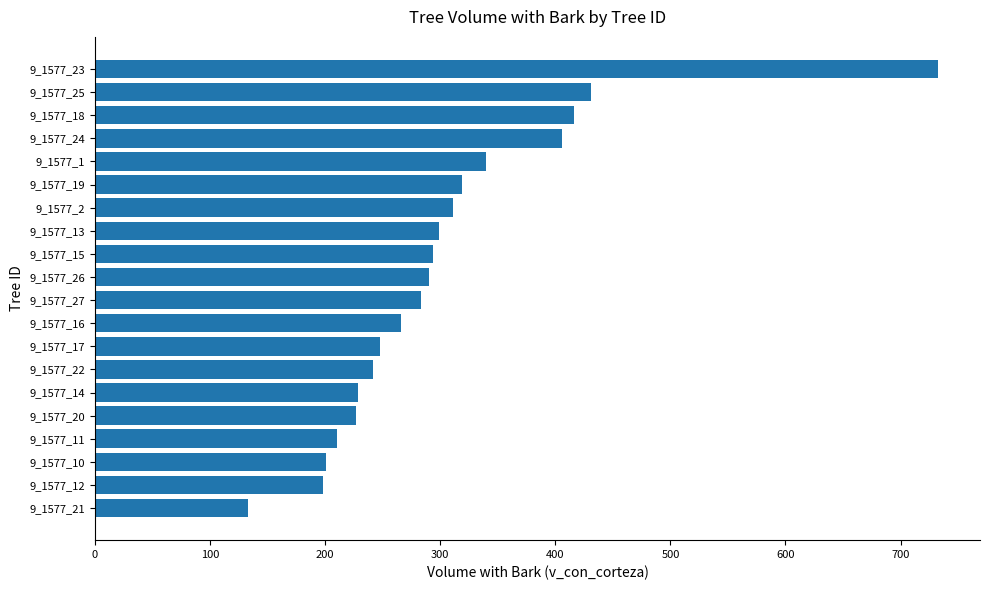

What is the greatest value displayed?

732.4